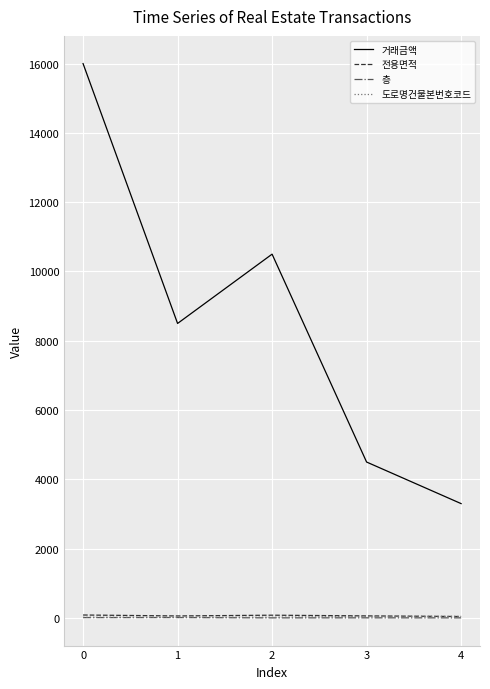

What is the maximum value for 거래금액?

16000.0